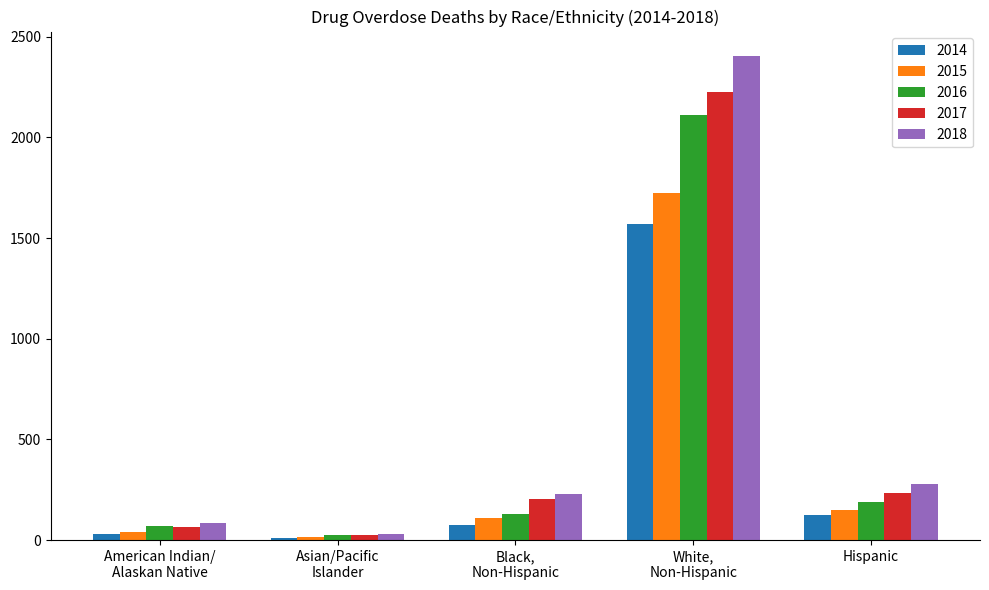

Reading right to left, extract all data points from this chart.

2014: 124	1569	74	11	29
2015: 148	1724	112	16	39
2016: 191	2109	130	25	70
2017: 234	2227	202	23	67
2018: 280	2405	231	29	83